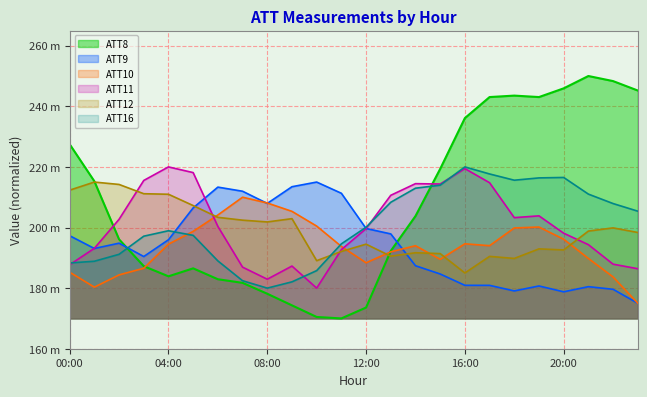

List the series in order of their peak value, lowest first.

ATT10, ATT9, ATT12, ATT11, ATT16, ATT8